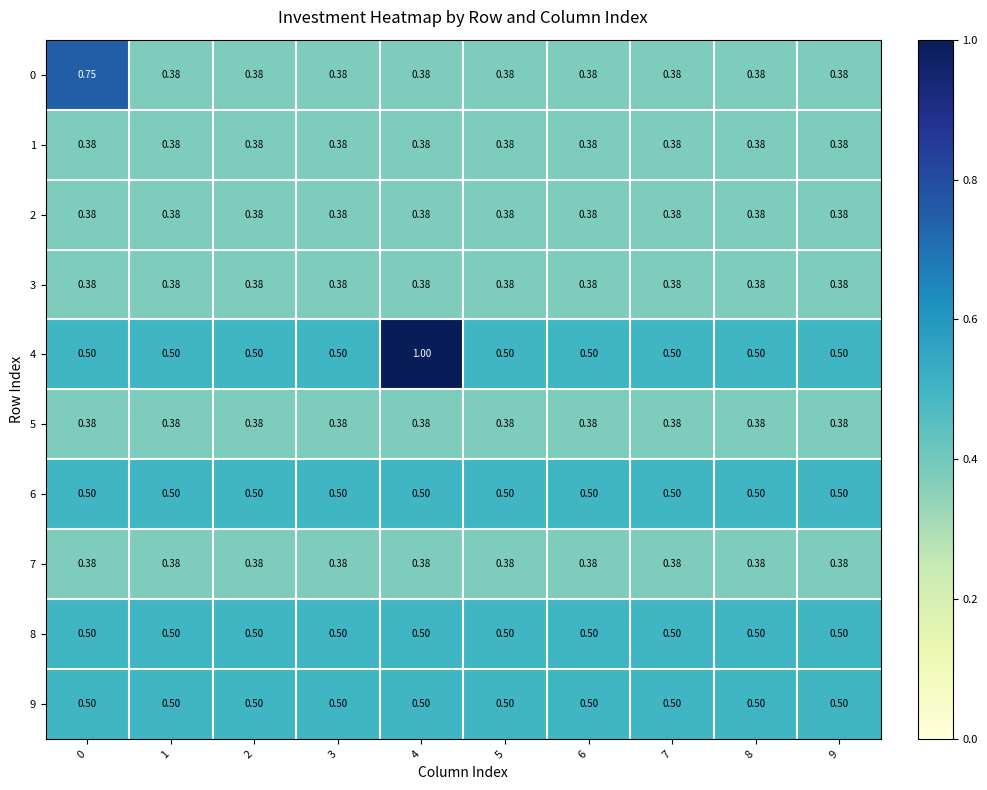

List the series in order of their peak value, highest first.

4, 0, 6, 8, 9, 1, 2, 3, 5, 7